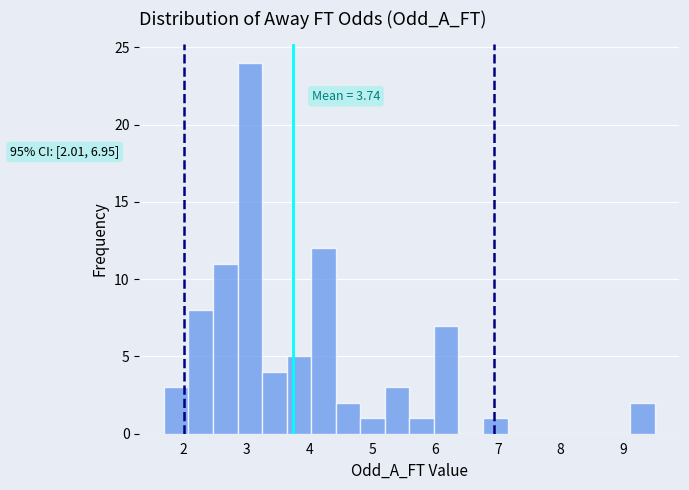

Read against the x-axis, roughly where is the centre of the tallest bar?

3.1